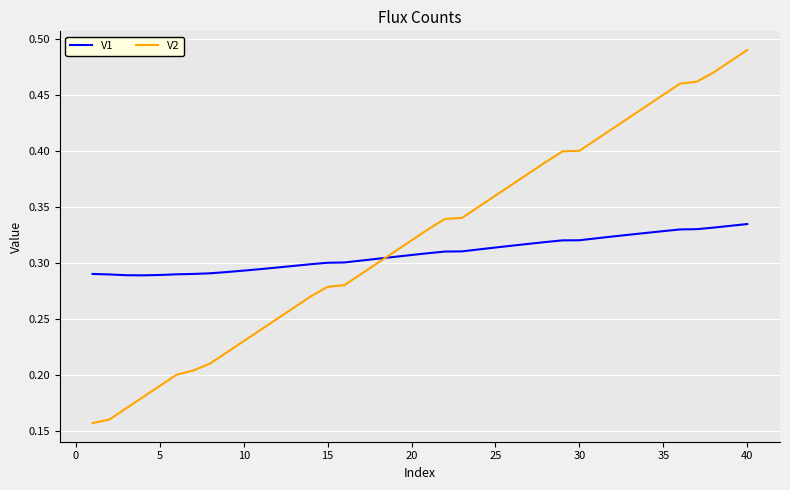

Which series ends up on top after the final intersection of V1 and V2?

V2